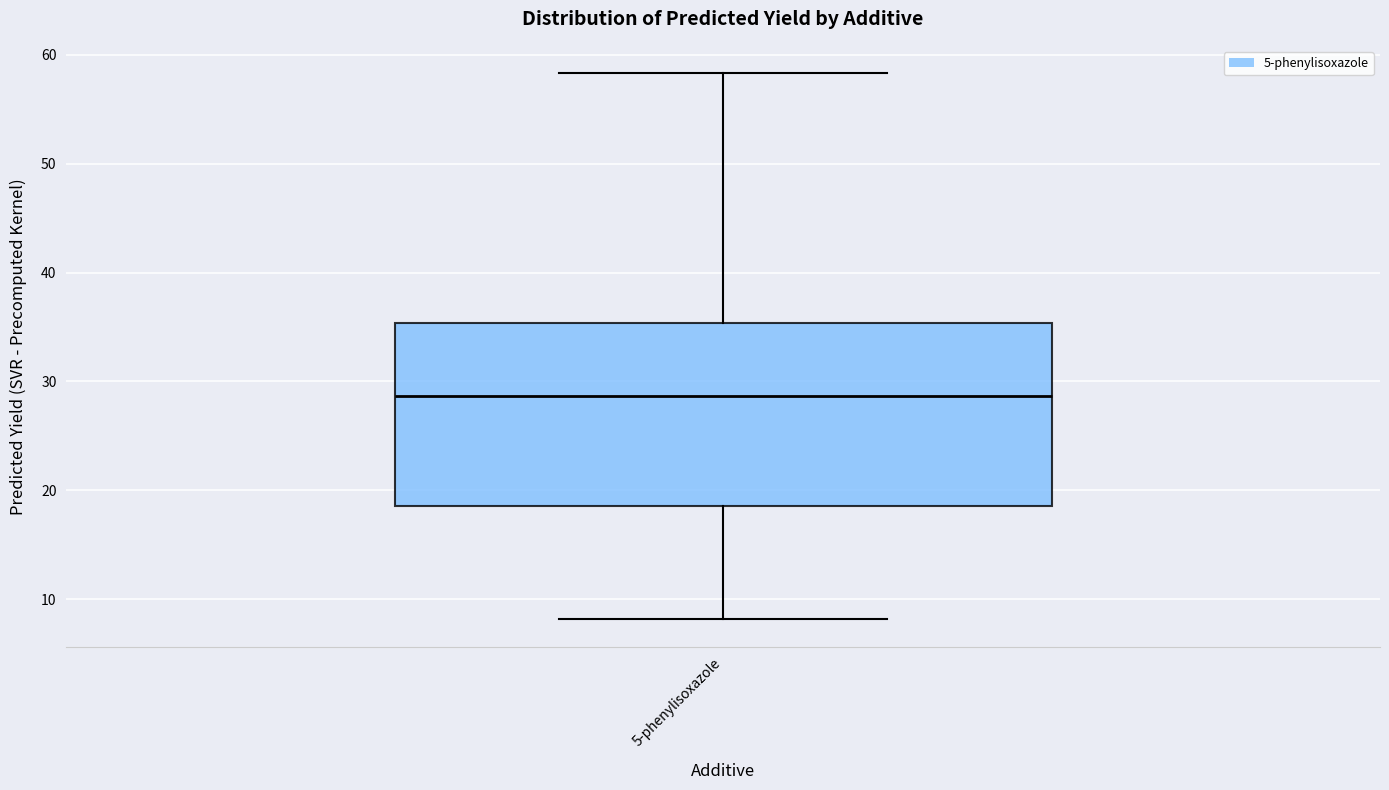

Read this box plot against the y-axis: the position of the median line, the range covered by the box, and the ends of both whiskers. The values are not printed on the chart, so give them approximately, as read against the axis.

median 29, box 19 to 35, whiskers 8 to 58